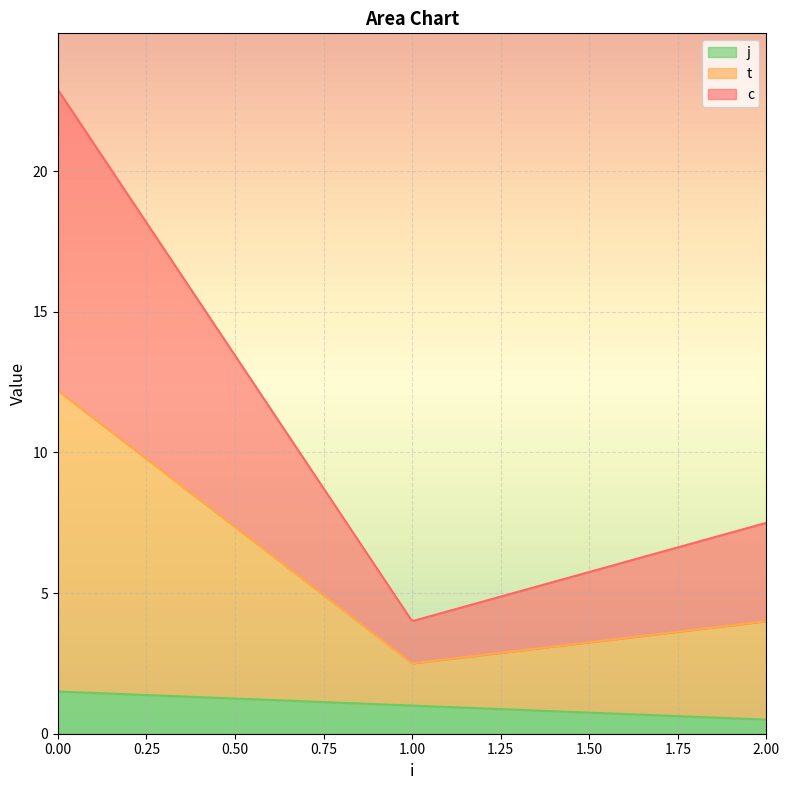

Is the value of j at 2 greater than the value of t at 0?

No